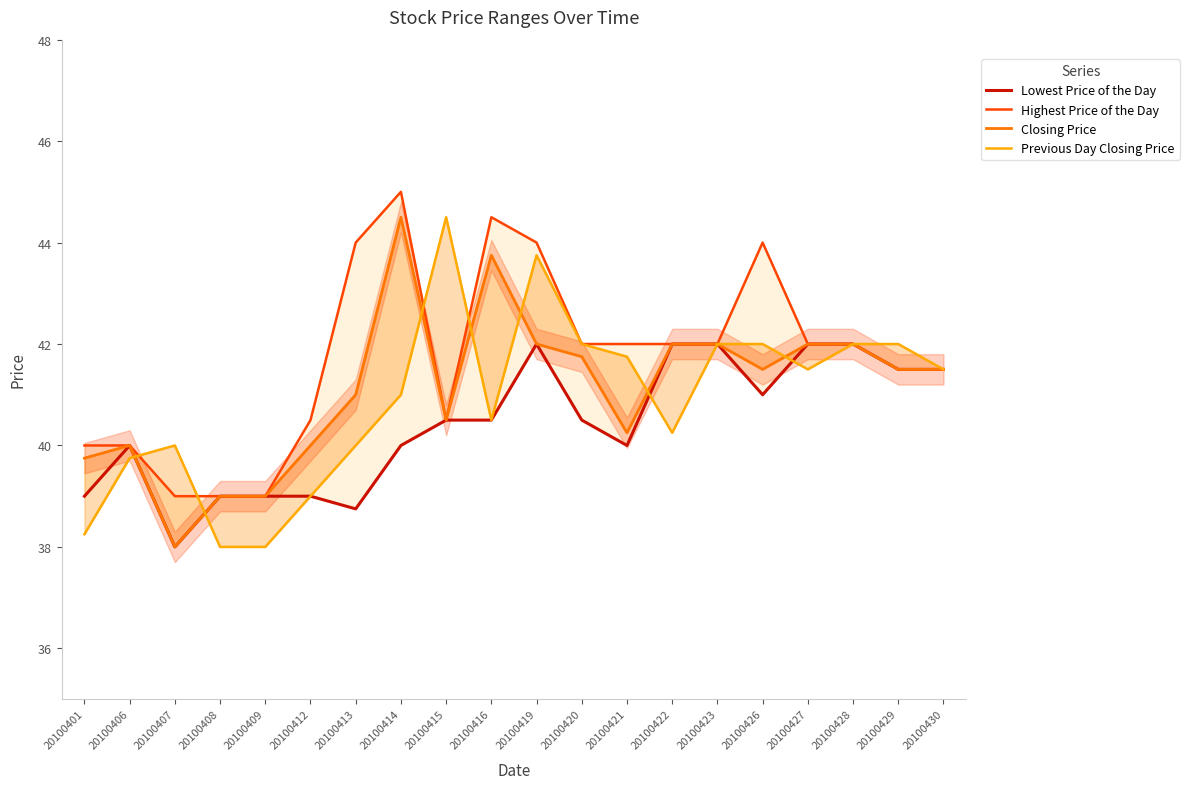

What is the greatest value displayed?

45.0